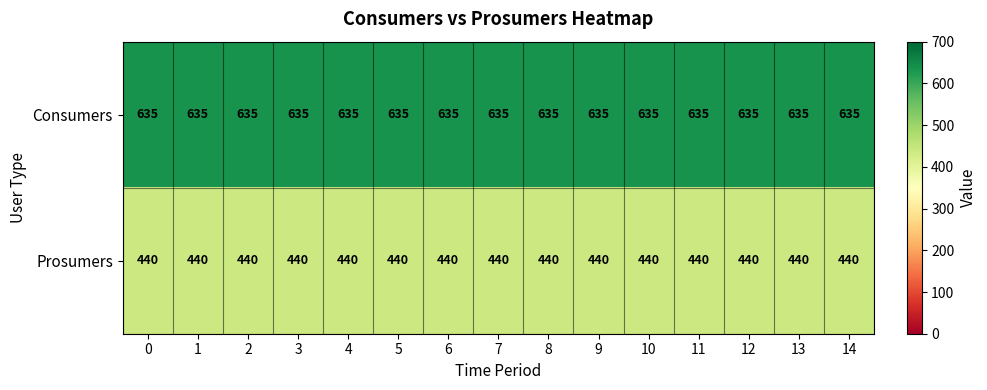

The Prosumers series shows 265 at 6. True or false?

False